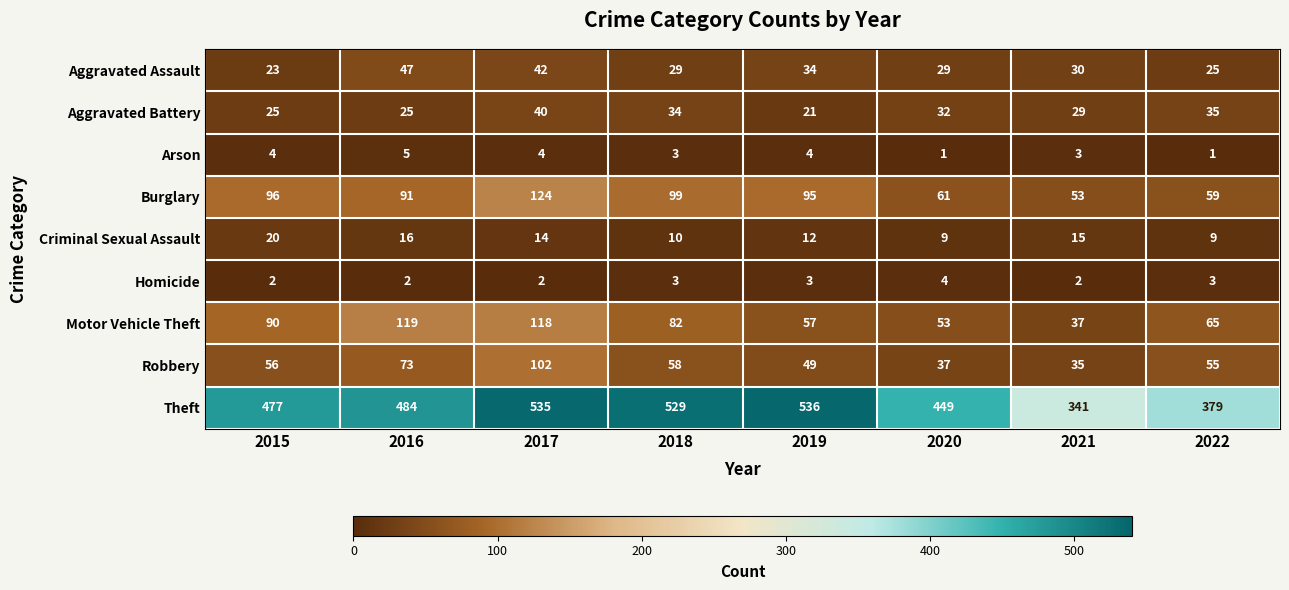

Which series has the widest spread of values?

Theft